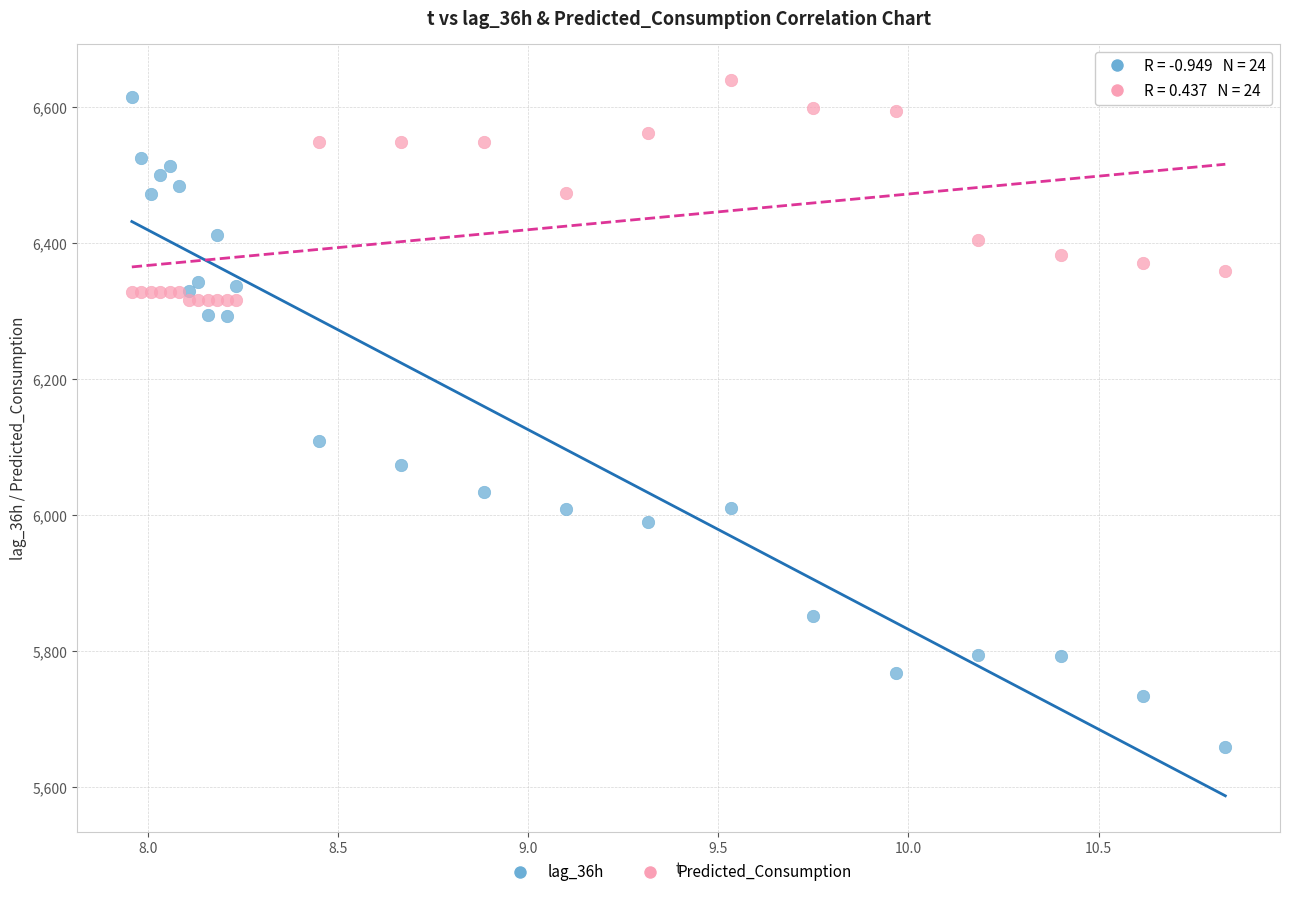

What are all the series names shown in the legend?

lag_36h, Predicted_Consumption